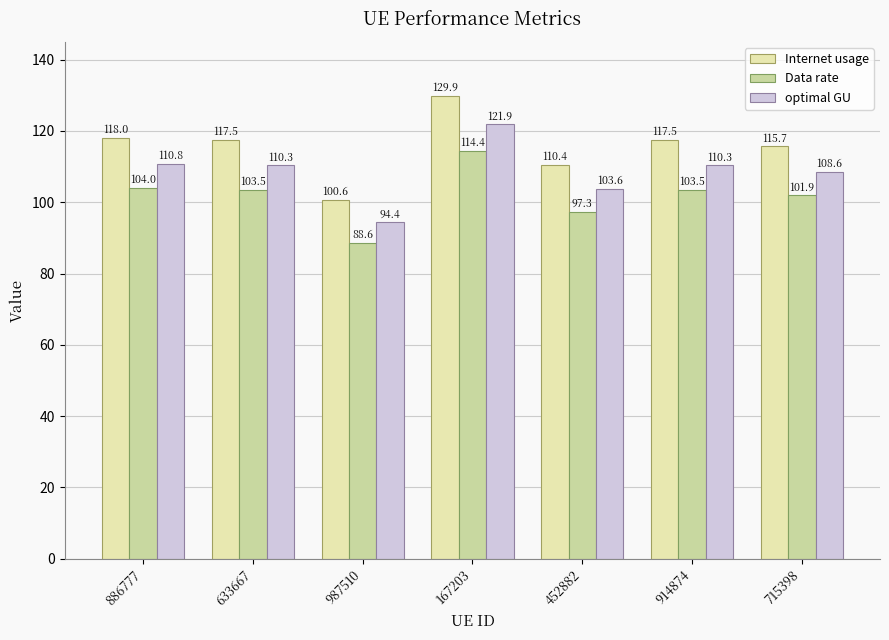

The value of Internet usage at 633667 is 204.0. True or false?

False